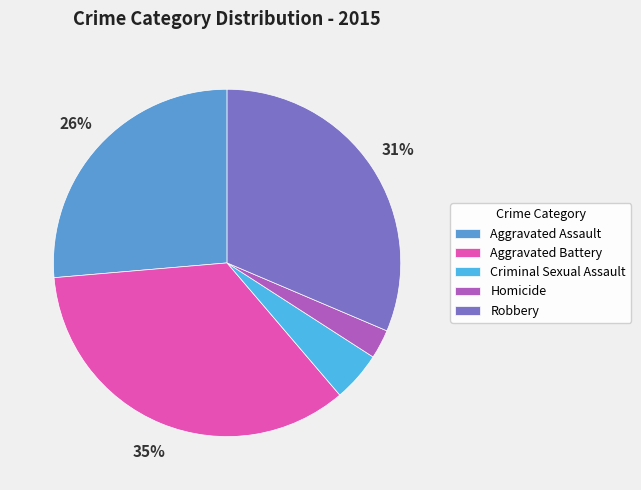

True or false: Robbery accounts for 37% of the total.

False